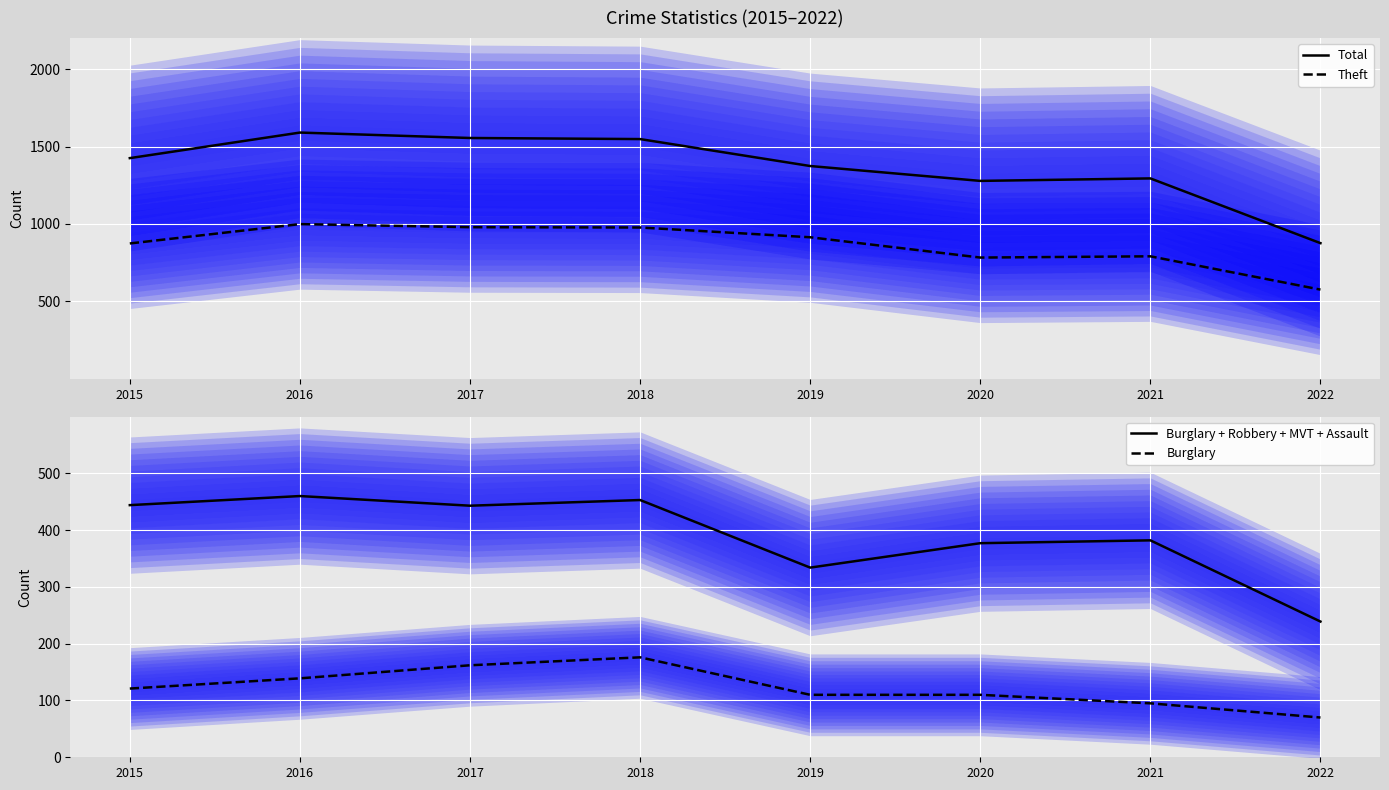

Is this an area chart (filled region under the line)?

No